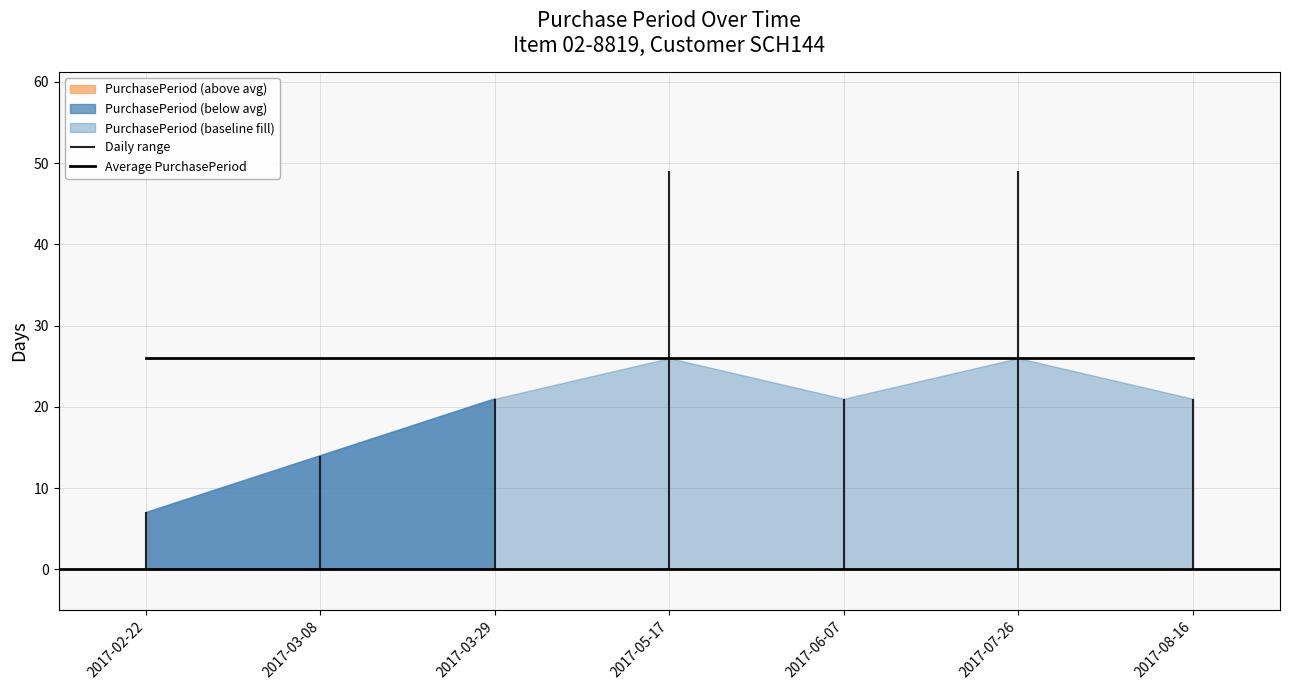

True or false: the data has more than 1 interior local peaks.

True